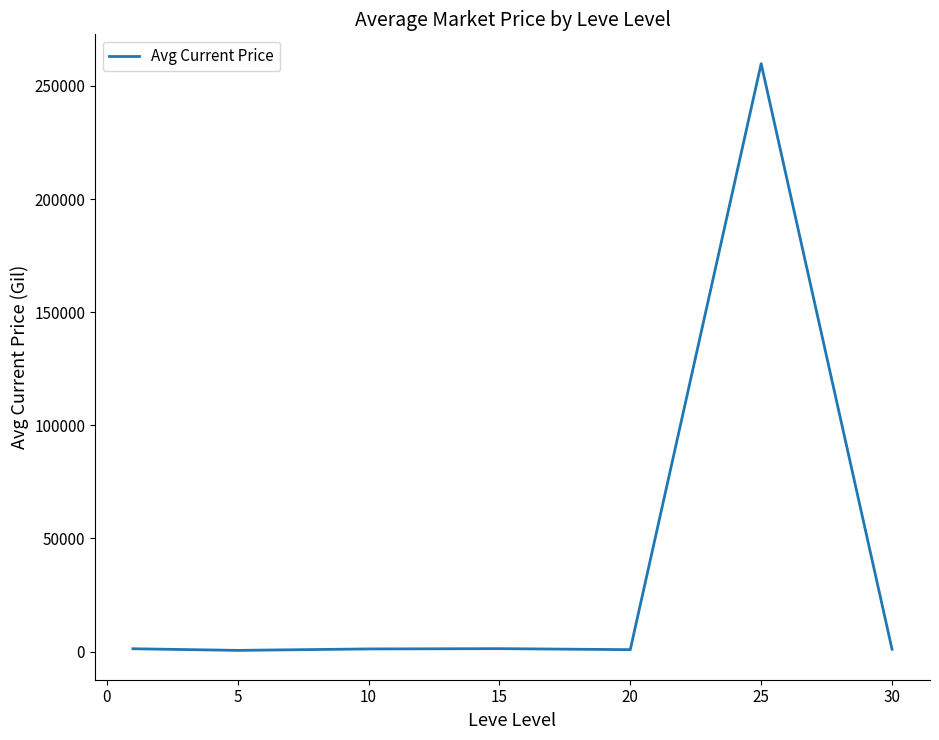

What is the difference between the maximum and minimum values?

259261.8